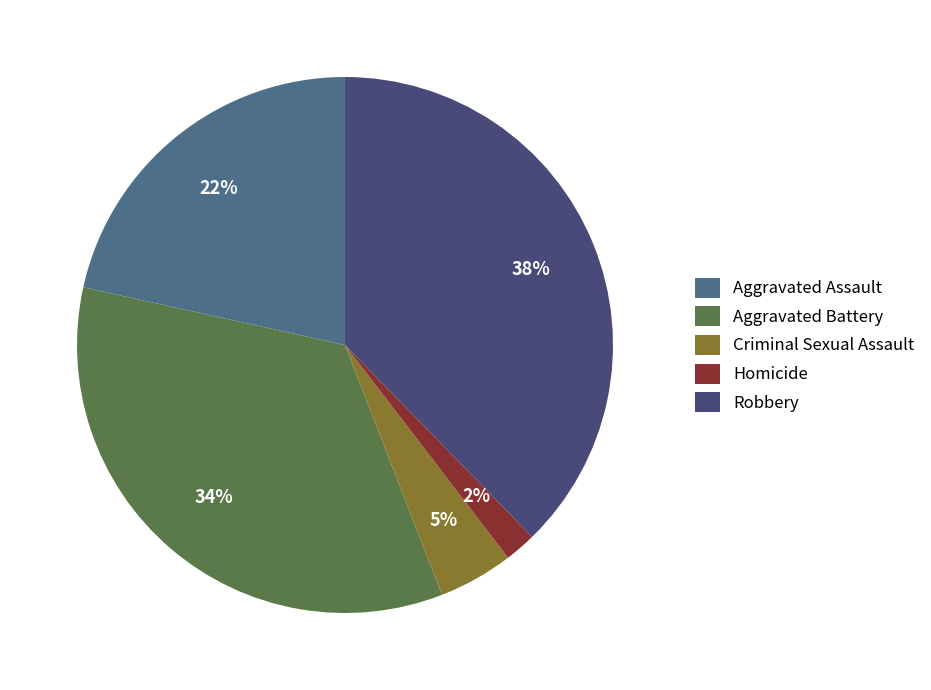

Between Homicide and Criminal Sexual Assault, which is larger?

Criminal Sexual Assault